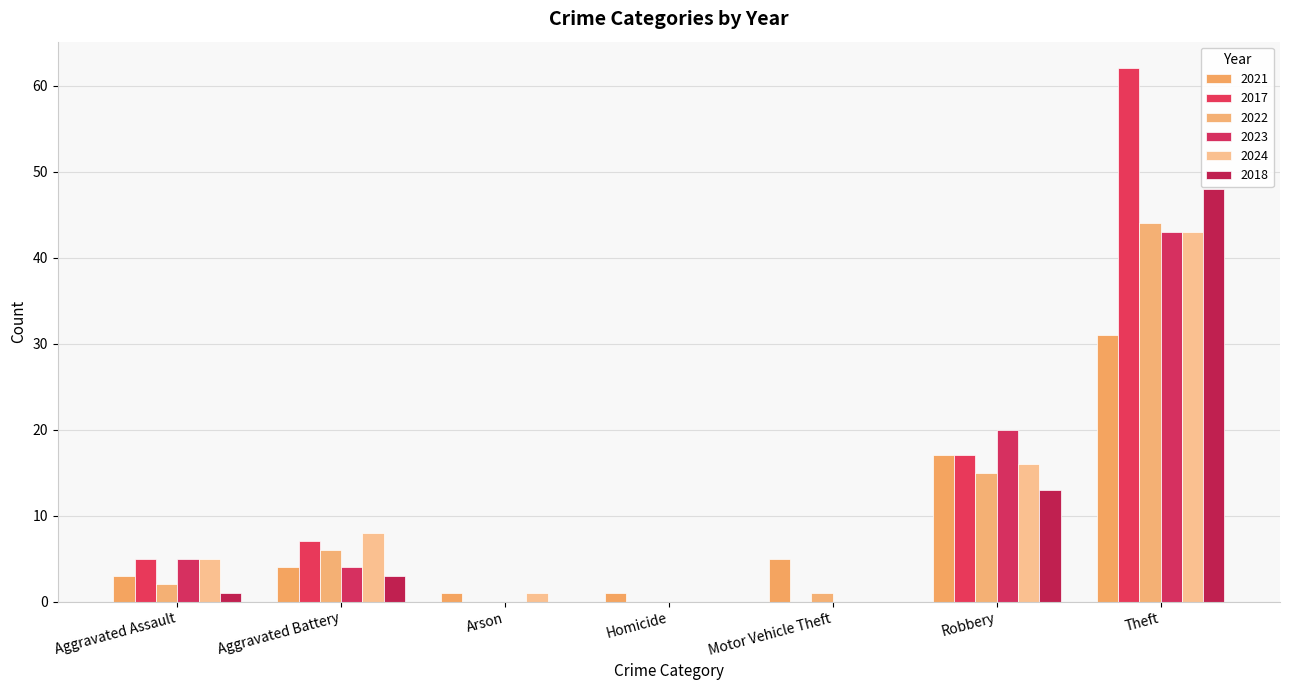

How many data points does each series have?

7